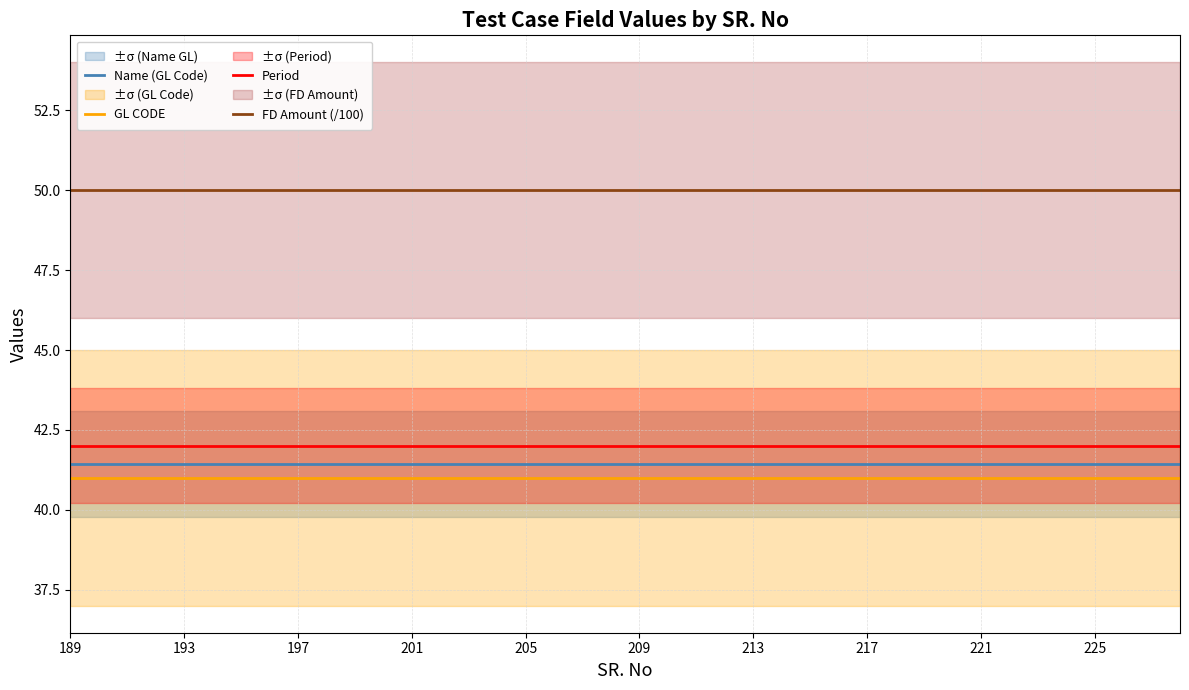

True or false: Name (GL Code) and Period cross at least once.

False